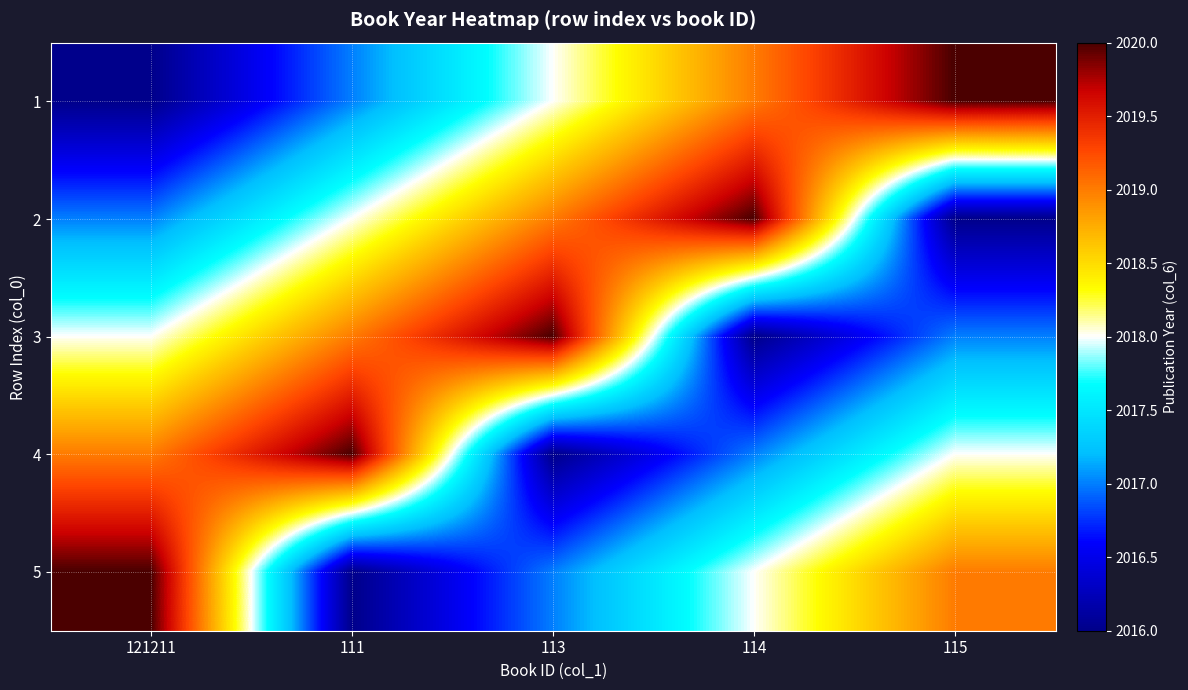

Rank the series by their maximum value, from highest to lowest.

1, 2, 3, 4, 5